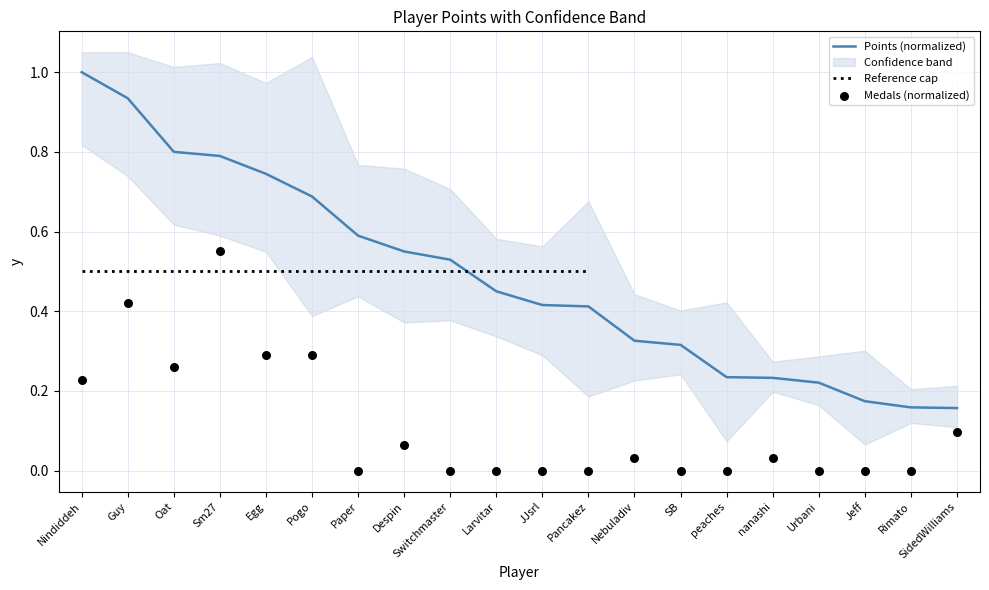

Is the value of Points at SB greater than the value of Medals at Pancakez?

Yes